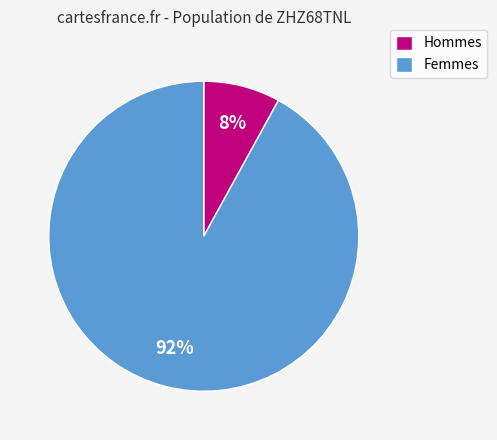

Between Femmes and Hommes, which is larger?

Femmes